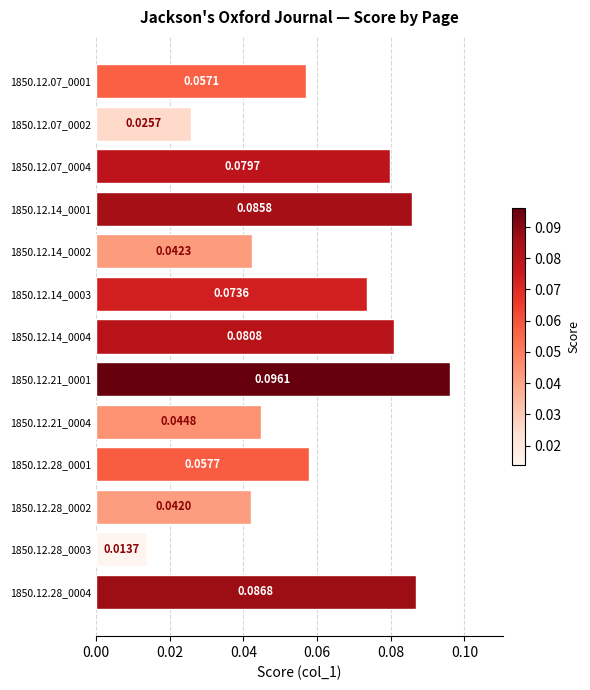

List the labels in order of value, smallest first.

1850.12.28_0003, 1850.12.07_0002, 1850.12.28_0002, 1850.12.14_0002, 1850.12.21_0004, 1850.12.07_0001, 1850.12.28_0001, 1850.12.14_0003, 1850.12.07_0004, 1850.12.14_0004, 1850.12.14_0001, 1850.12.28_0004, 1850.12.21_0001